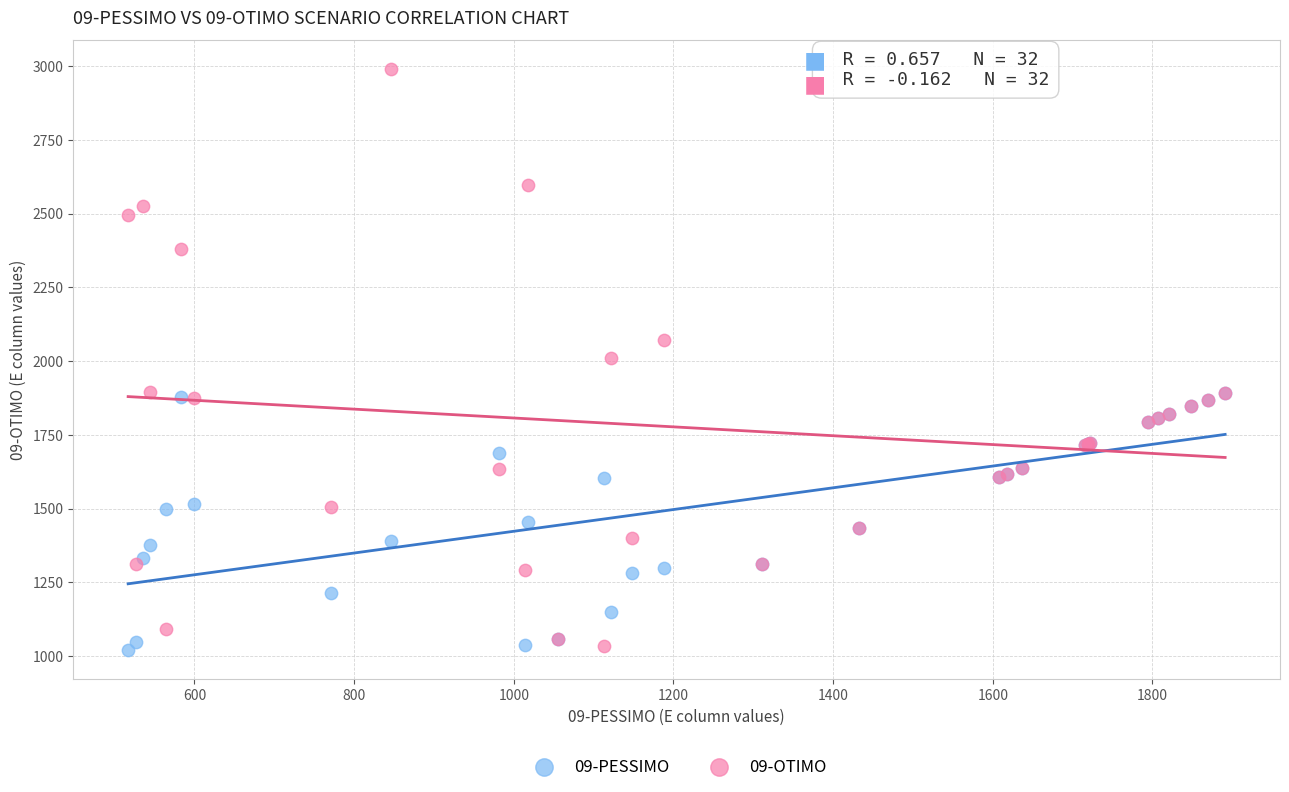

Which series contains the highest Y value?

09-OTIMO